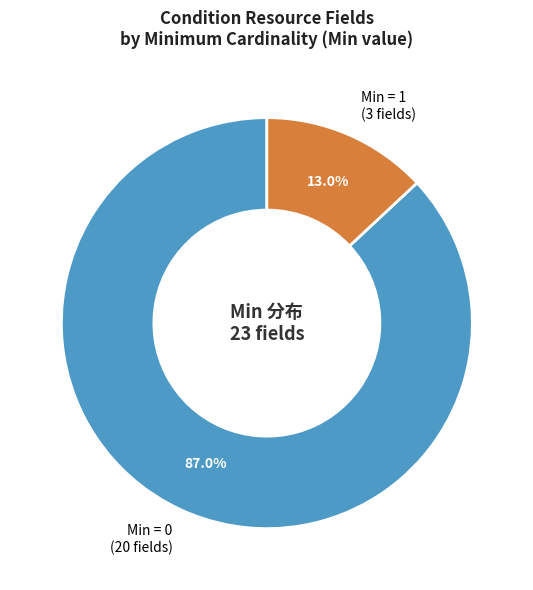

Is there any slice that represents more than half of the pie?

Yes